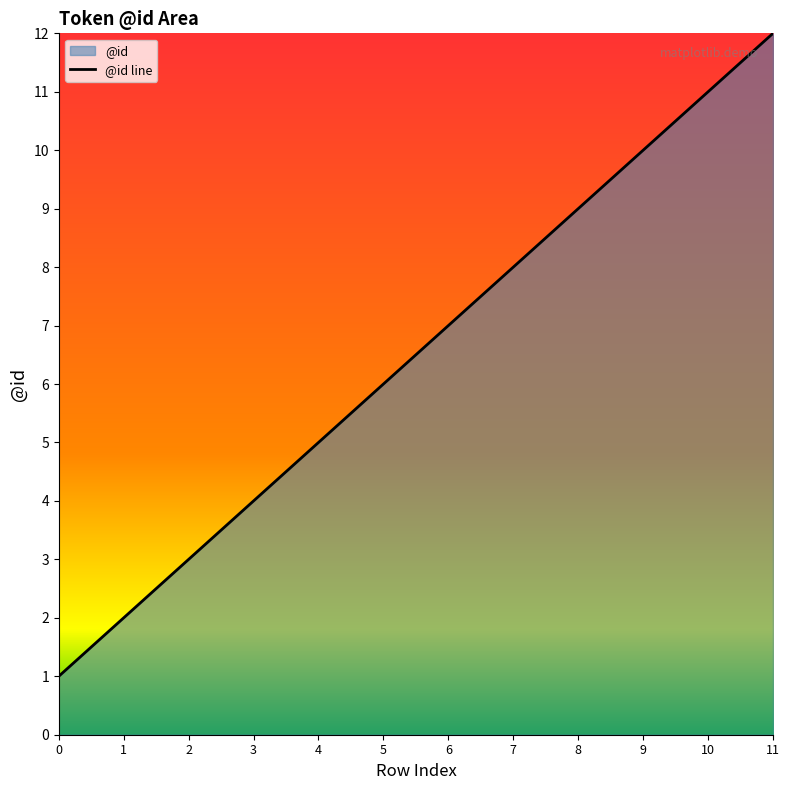

How many series are shown in this chart?

1